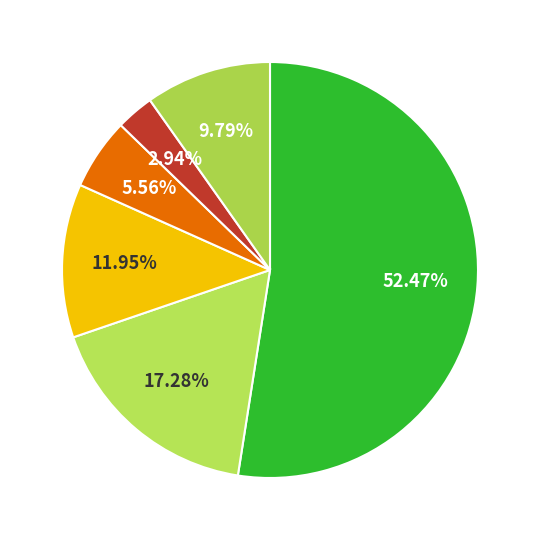

How many segments does this pie chart have?

6